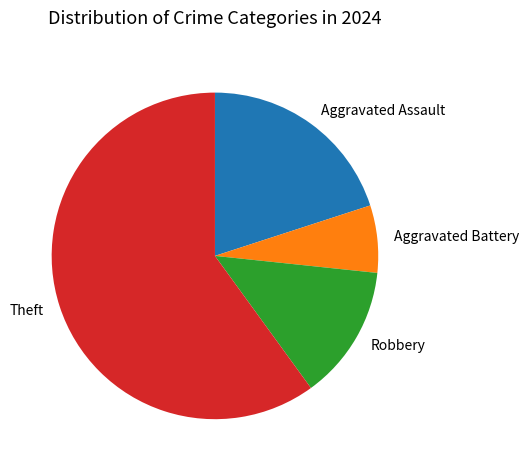

Is there a majority slice in this chart?

Yes